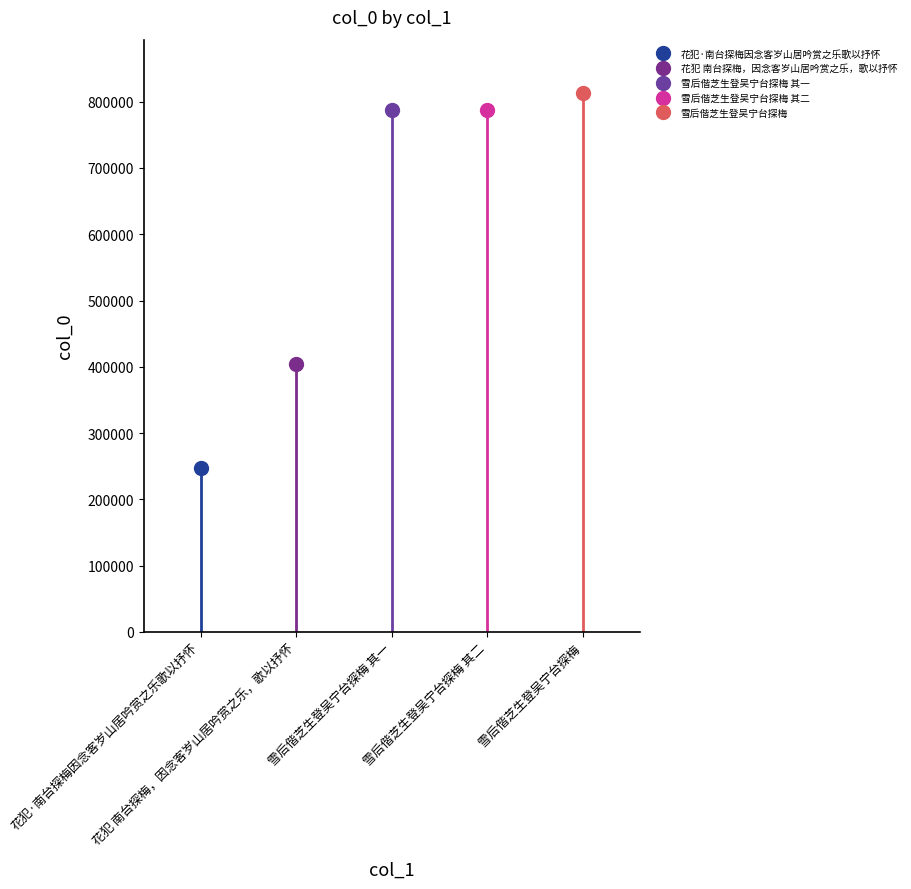

What value does the data have at 雪后偕芝生登吴宁台探梅 其一, to the nearest 50?

787550